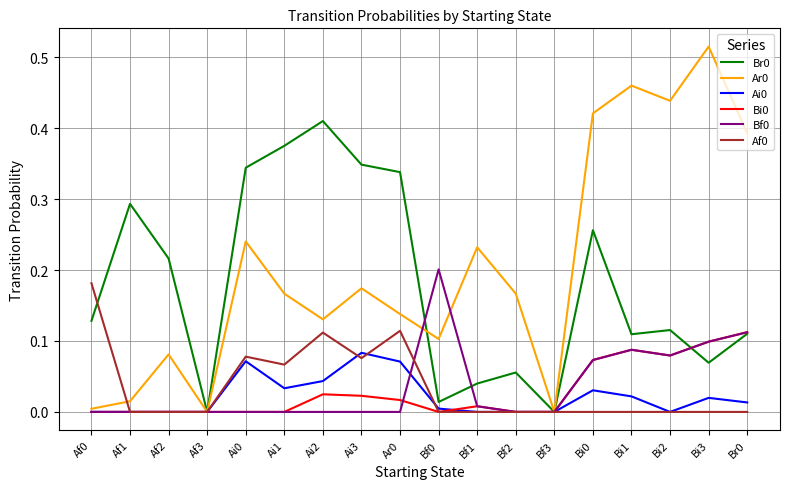

The Bf0 series shows -0.1 at Af3. True or false?

False